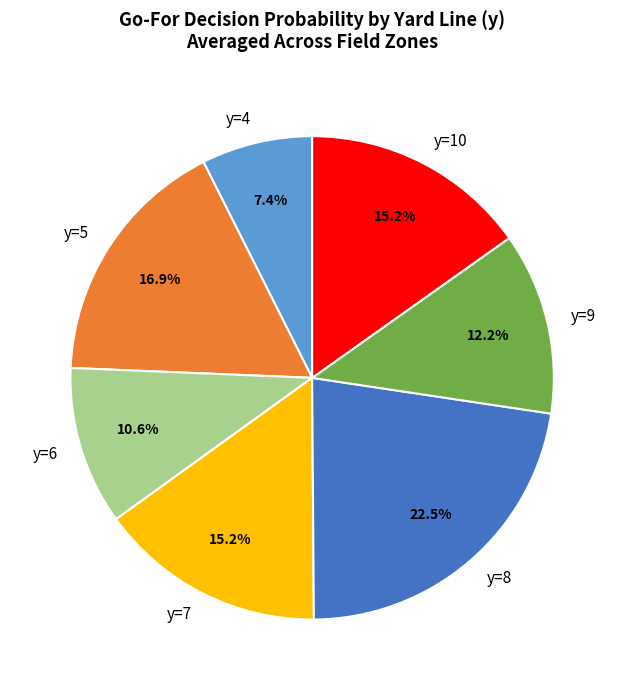

To the nearest percent, what is the combined percentage of y=8 and y=7?

38%